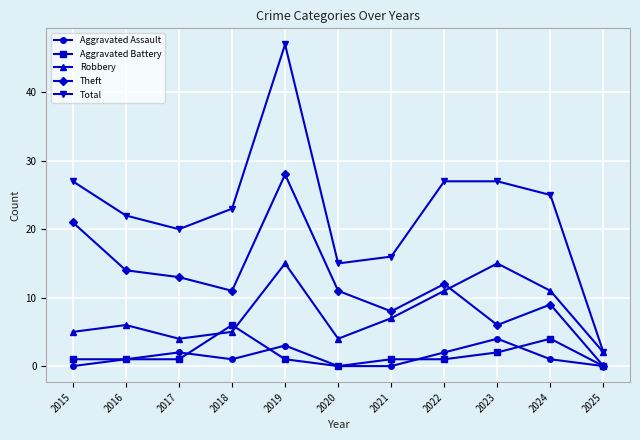

What is the difference between the second highest and second lowest values in the Aggravated Battery series?

4